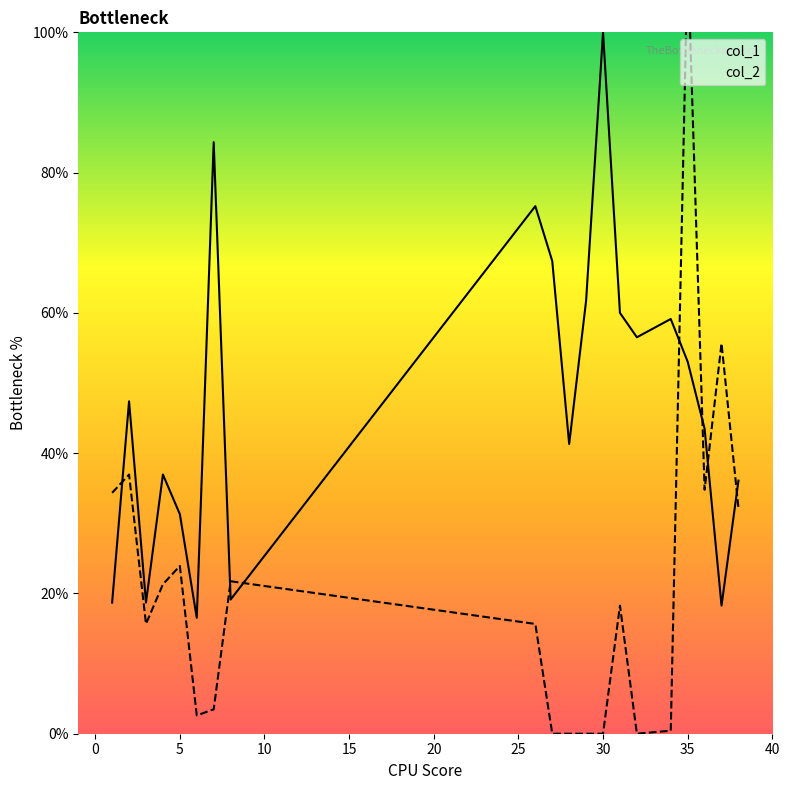

True or false: col_2_line has more than 0 points higher than both neighbors.

True